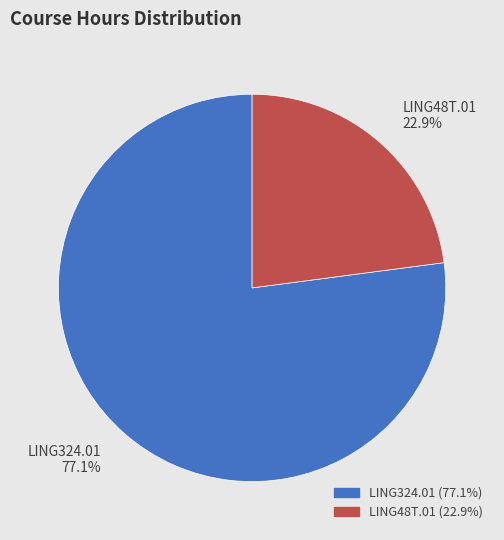

Which category has the biggest portion of the pie?

LING324.01